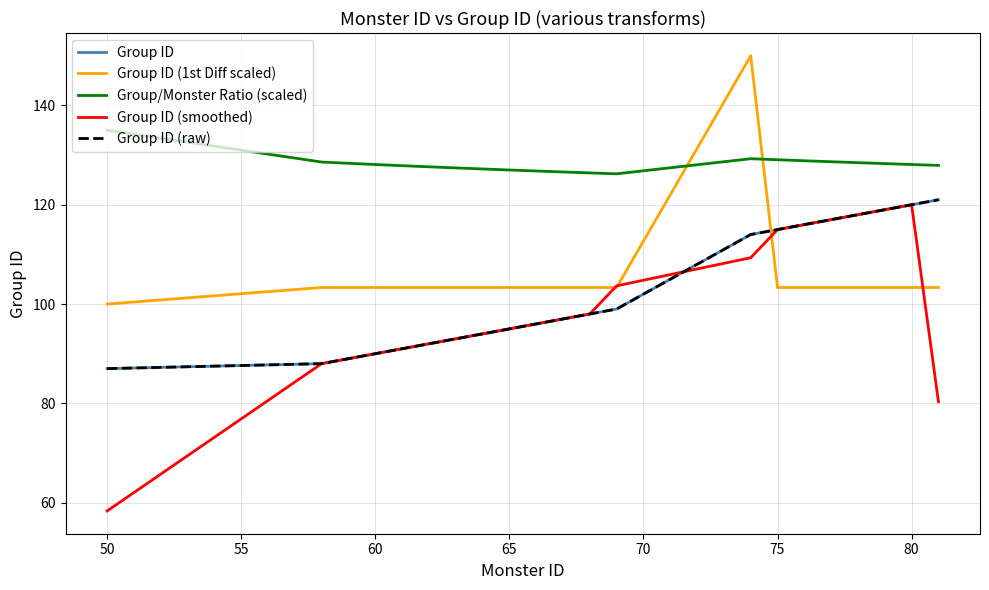

Is this an area chart (filled region under the line)?

No